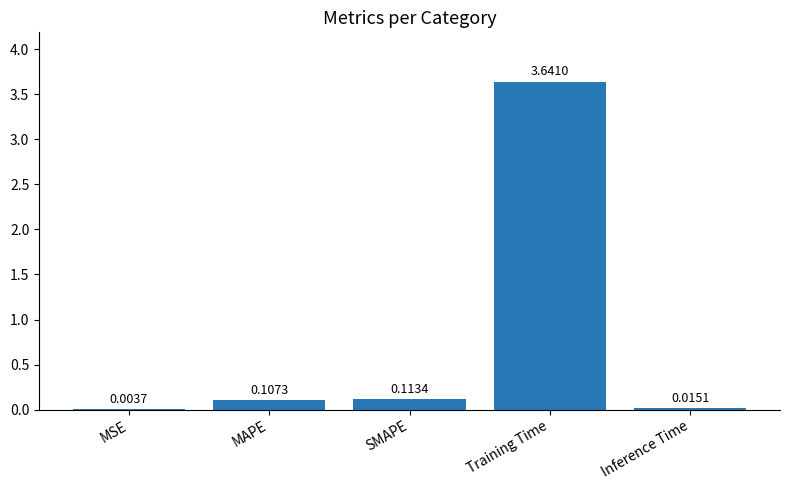

What is the change in value from Training Time to Inference Time?

-3.6